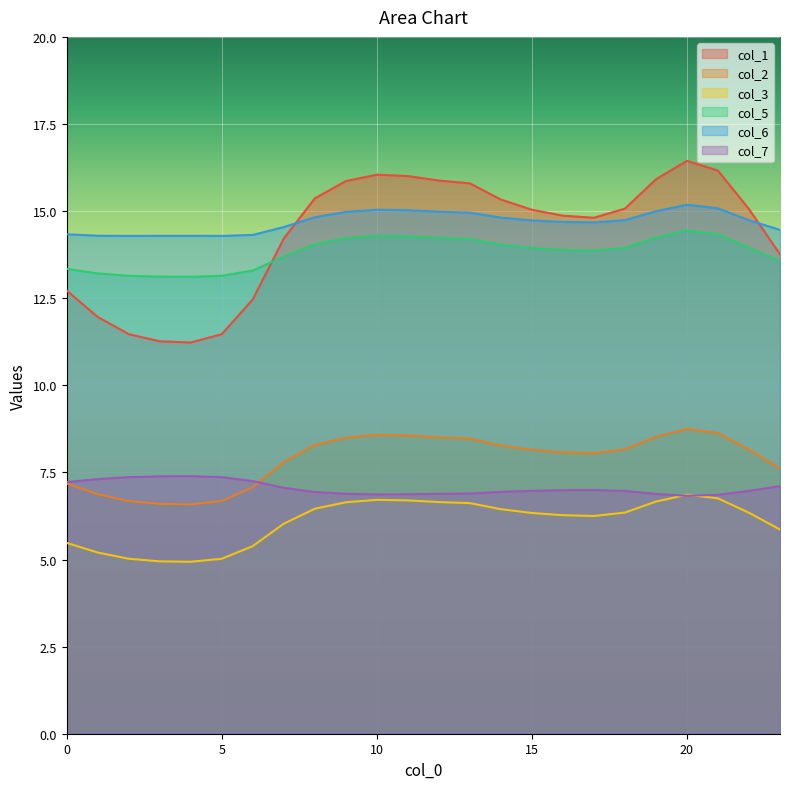

Reading left to right, list all the values displayed in this chart.

col_1: 0=12.7	1=12.0	2=11.5	3=11.3	4=11.2	5=11.5	6=12.5	7=14.2	8=15.4	9=15.9	10=16.0	11=16.0	12=15.9	13=15.8	14=15.3	15=15.0	16=14.9	17=14.8	18=15.1	19=15.9	20=16.4	21=16.2	22=15.1	23=13.8
col_2: 0=7.2	1=6.9	2=6.7	3=6.6	4=6.6	5=6.7	6=7.1	7=7.8	8=8.3	9=8.5	10=8.6	11=8.6	12=8.5	13=8.5	14=8.3	15=8.1	16=8.1	17=8.1	18=8.2	19=8.5	20=8.7	21=8.6	22=8.2	23=7.6
col_3: 0=5.5	1=5.2	2=5.0	3=4.9	4=4.9	5=5.0	6=5.4	7=6.0	8=6.5	9=6.6	10=6.7	11=6.7	12=6.6	13=6.6	14=6.4	15=6.3	16=6.3	17=6.2	18=6.3	19=6.7	20=6.9	21=6.8	22=6.3	23=5.9
col_5: 0=13.3	1=13.2	2=13.1	3=13.1	4=13.1	5=13.1	6=13.3	7=13.7	8=14.0	9=14.2	10=14.3	11=14.3	12=14.2	13=14.2	14=14.0	15=13.9	16=13.9	17=13.9	18=14.0	19=14.2	20=14.4	21=14.3	22=13.9	23=13.6
col_6: 0=14.3	1=14.3	2=14.3	3=14.3	4=14.3	5=14.3	6=14.3	7=14.5	8=14.8	9=15.0	10=15.0	11=15.0	12=15.0	13=15.0	14=14.8	15=14.7	16=14.7	17=14.7	18=14.7	19=15.0	20=15.2	21=15.1	22=14.7	23=14.5
col_7: 0=7.2	1=7.3	2=7.4	3=7.4	4=7.4	5=7.4	6=7.3	7=7.1	8=6.9	9=6.9	10=6.9	11=6.9	12=6.9	13=6.9	14=6.9	15=7.0	16=7.0	17=7.0	18=7.0	19=6.9	20=6.8	21=6.9	22=7.0	23=7.1